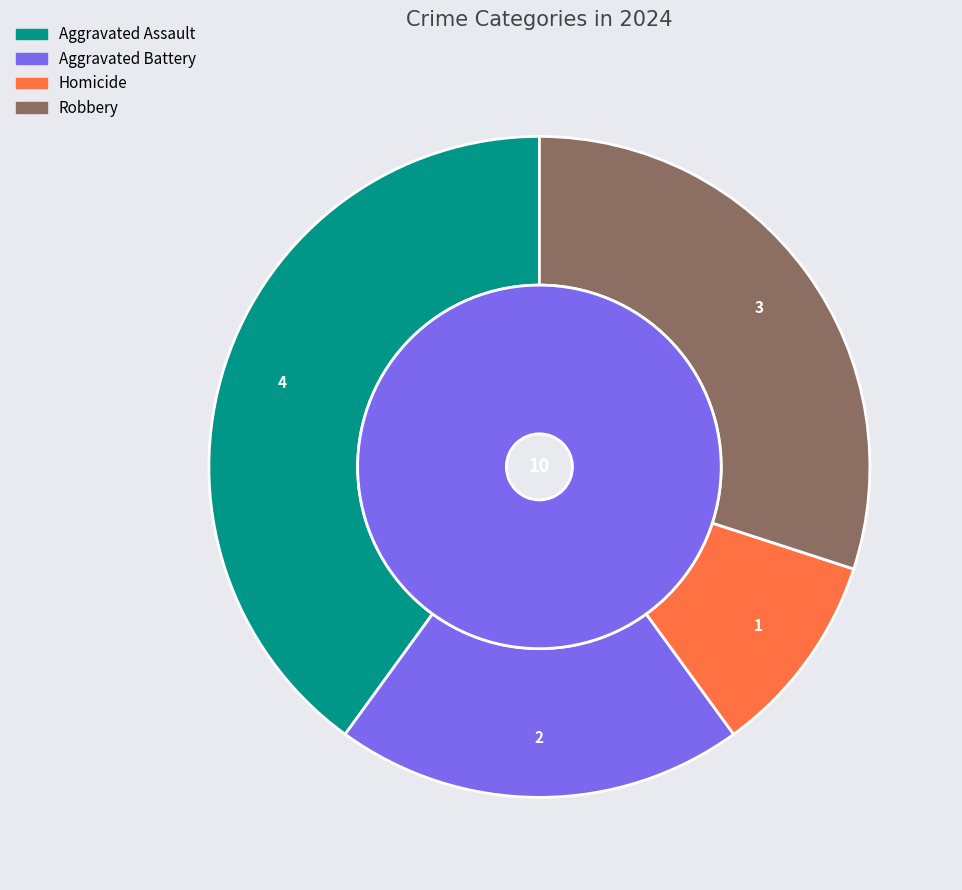

How much of the chart is everything except Robbery?

70.0%